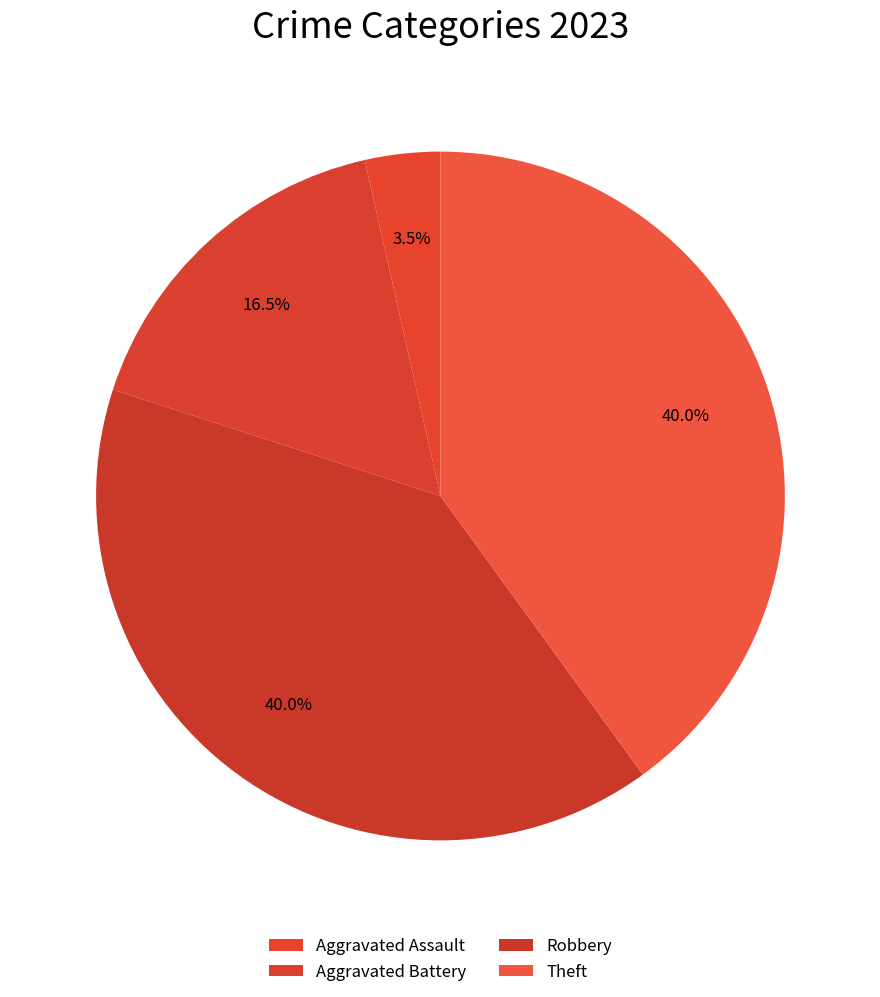

The Robbery slice represents 31% of the pie. True or false?

False